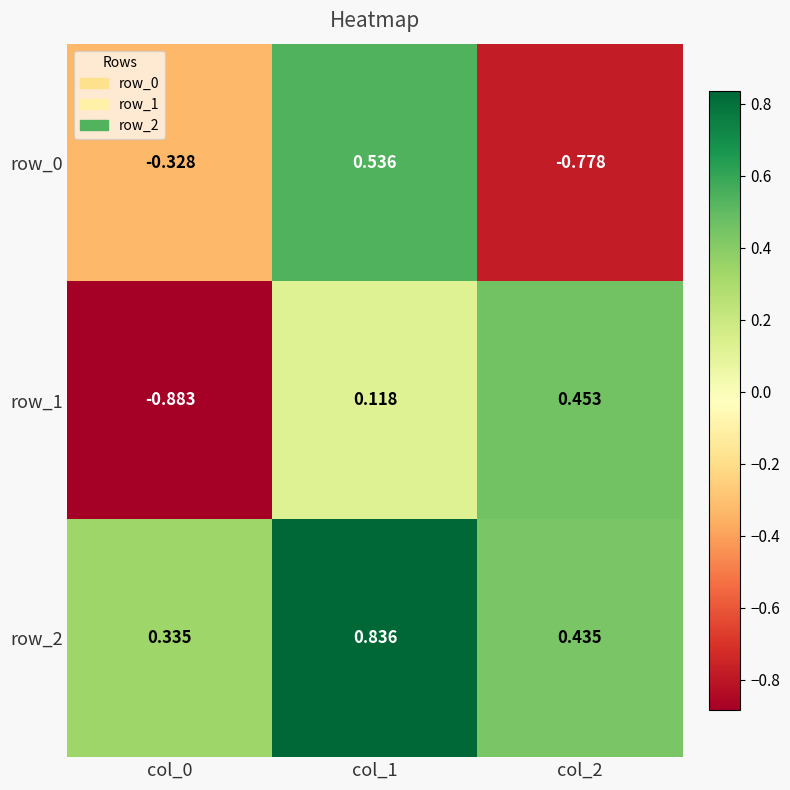

Is the value of row_2 at col_2 greater than the value of row_1 at col_0?

Yes